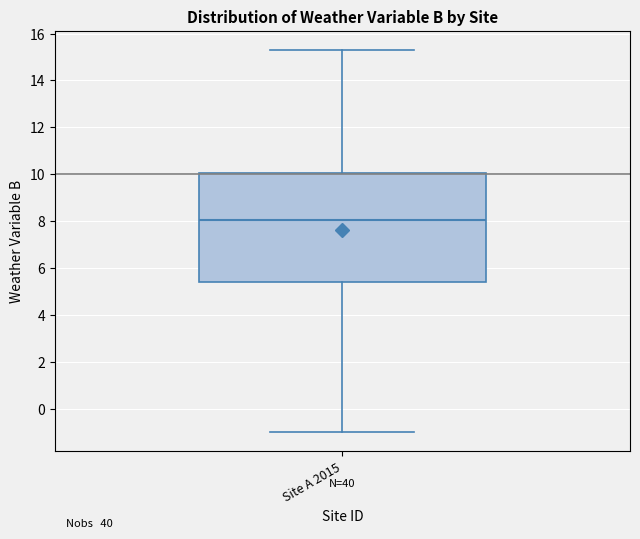

Transcribe this box plot: give where the median line is, the range the box spans, and where the two whiskers end, as read against the y-axis. The values are not printed on the chart, so give them approximately, as read against the axis.

median 8.0, box 5.4 to 10.0, whiskers -1.0 to 15.4